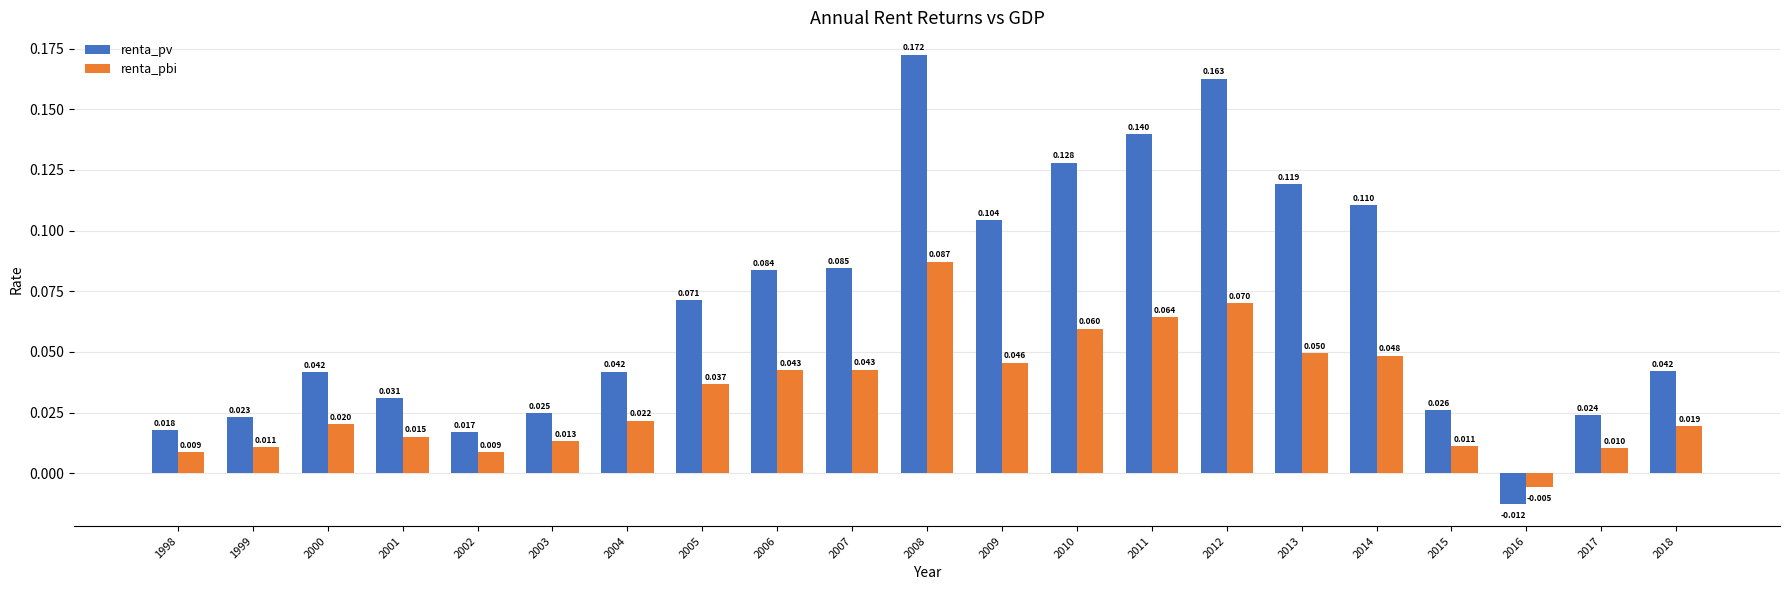

Which category has the lowest value in the renta_pv series?

2016